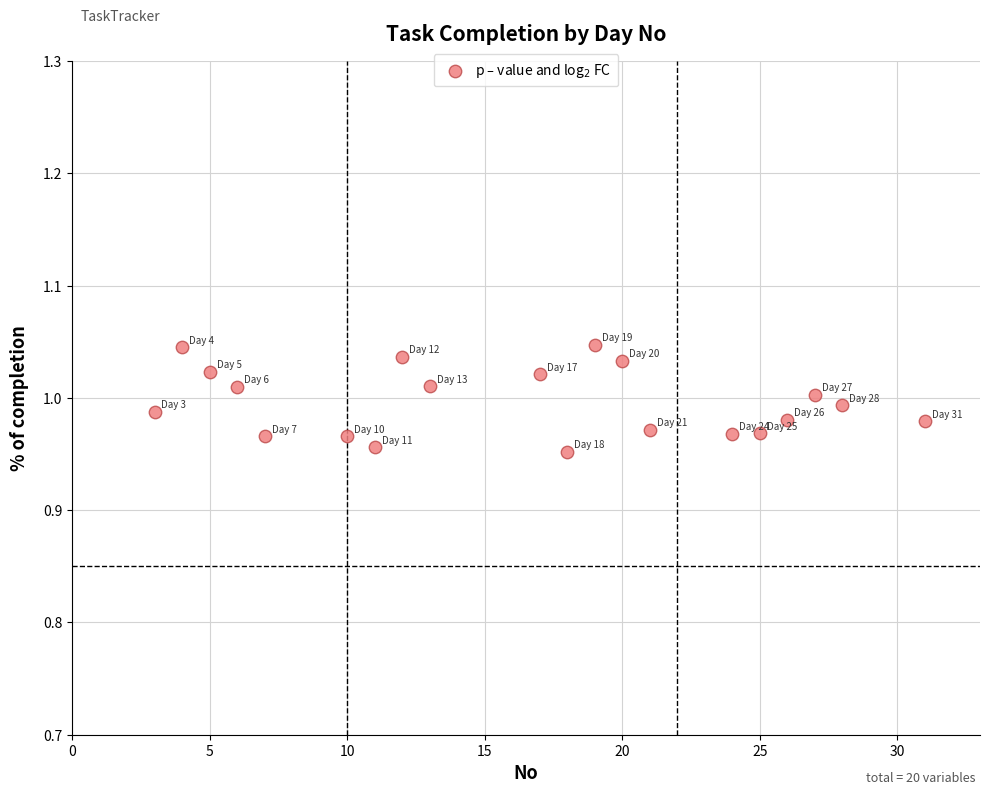

What is the range of X values (max minus min)?

28.0